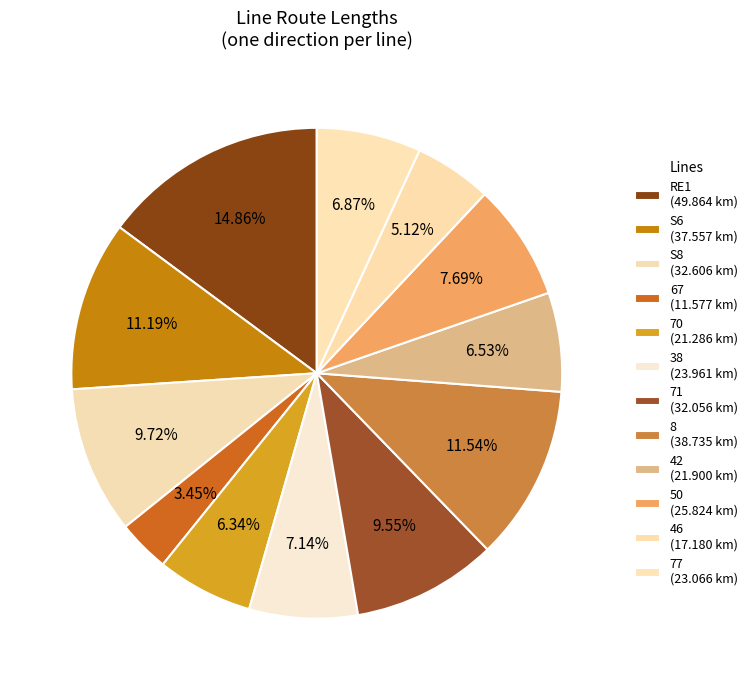

To the nearest percent, what is the combined percentage of S6 and 42?

18%